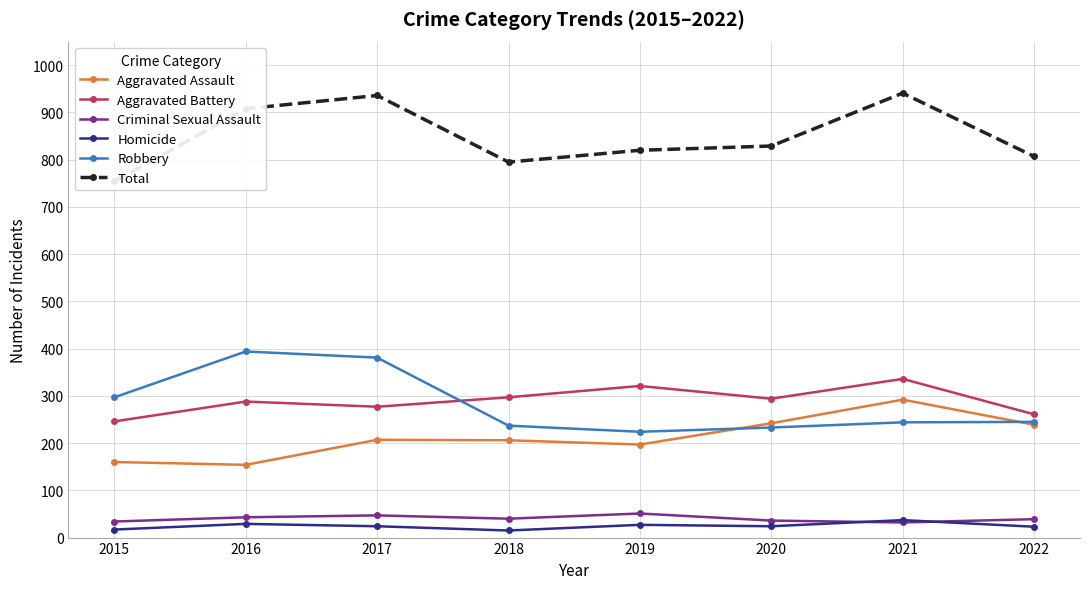

At which label does Robbery reach its minimum?

2019